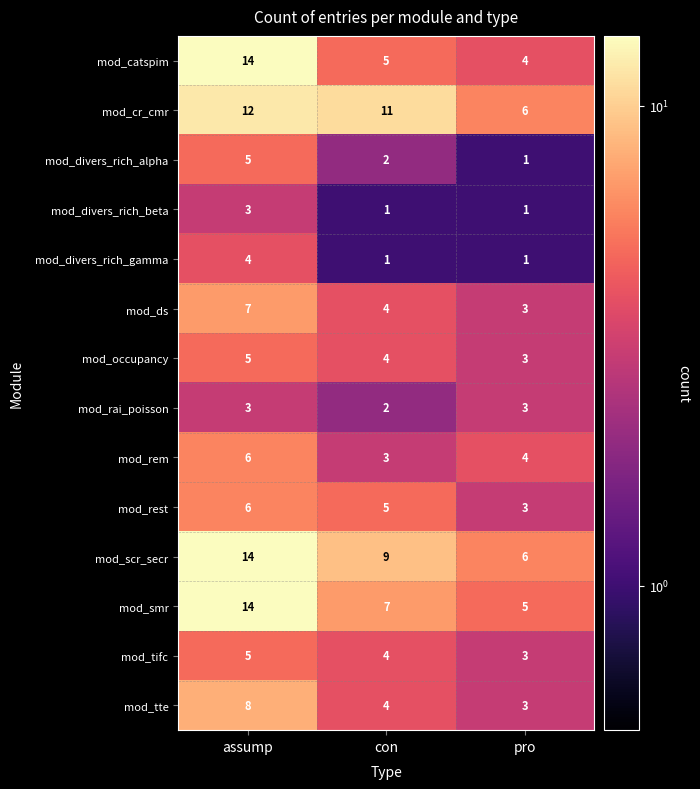

Is it true that mod_rest equals 3 at assump?

False